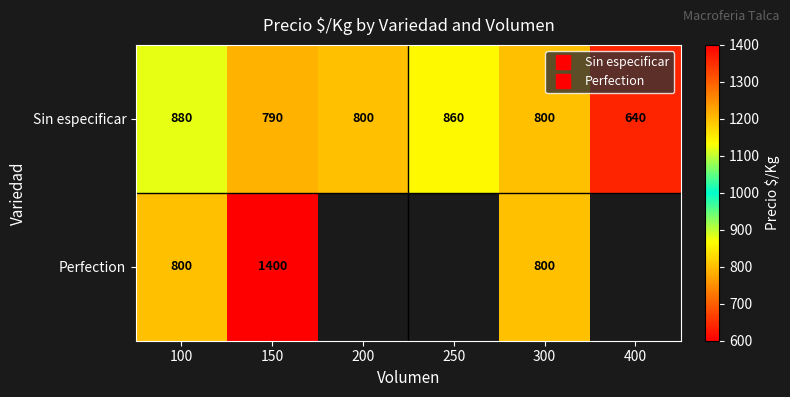

At how many categories does at least one series exceed 1275?

1